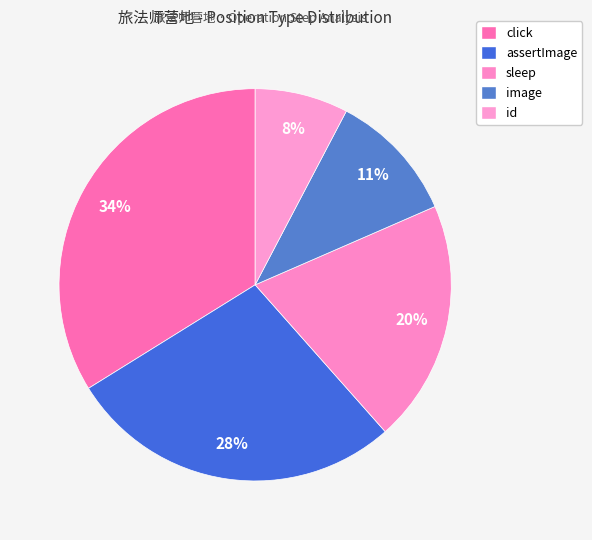

Count the number of slices in the pie.

5